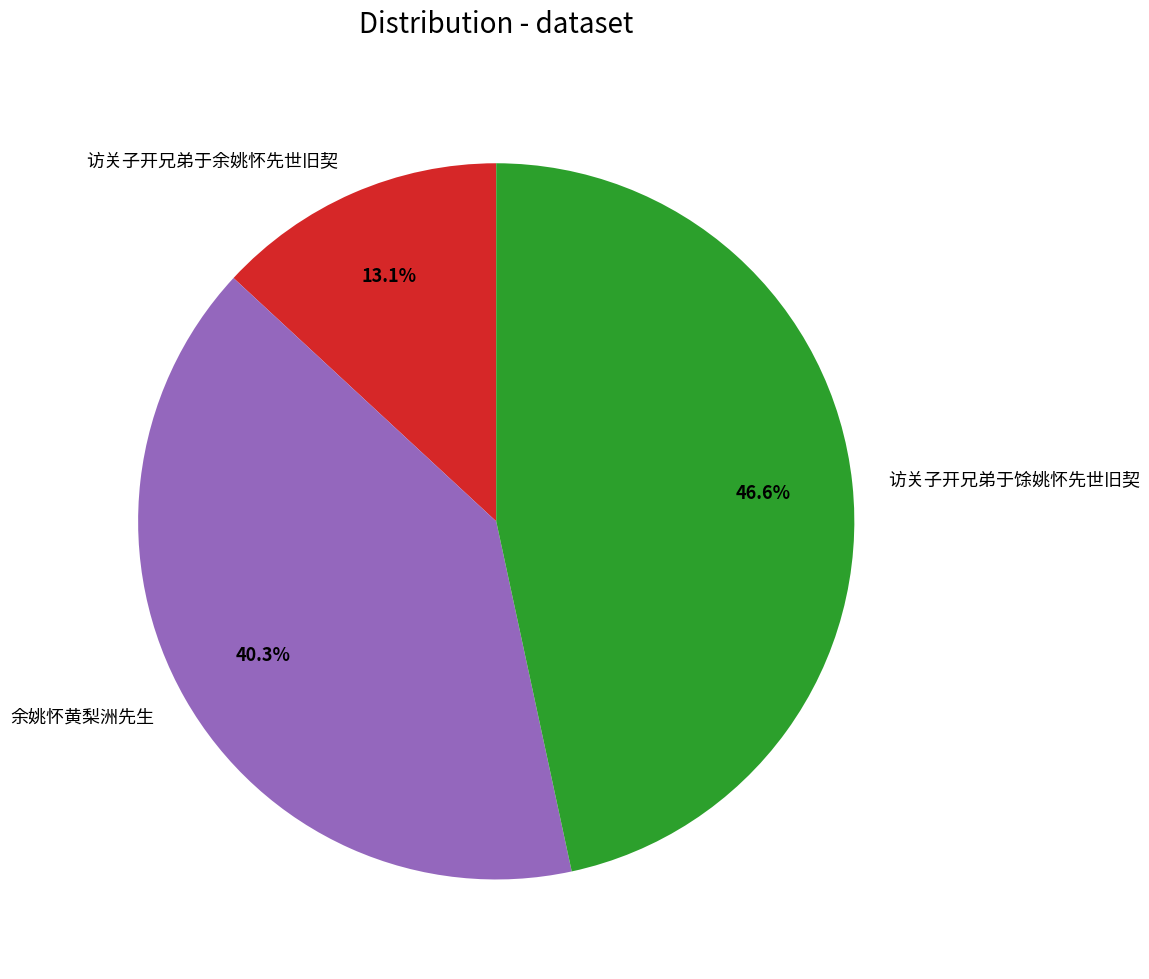

How many segments does this pie chart have?

3